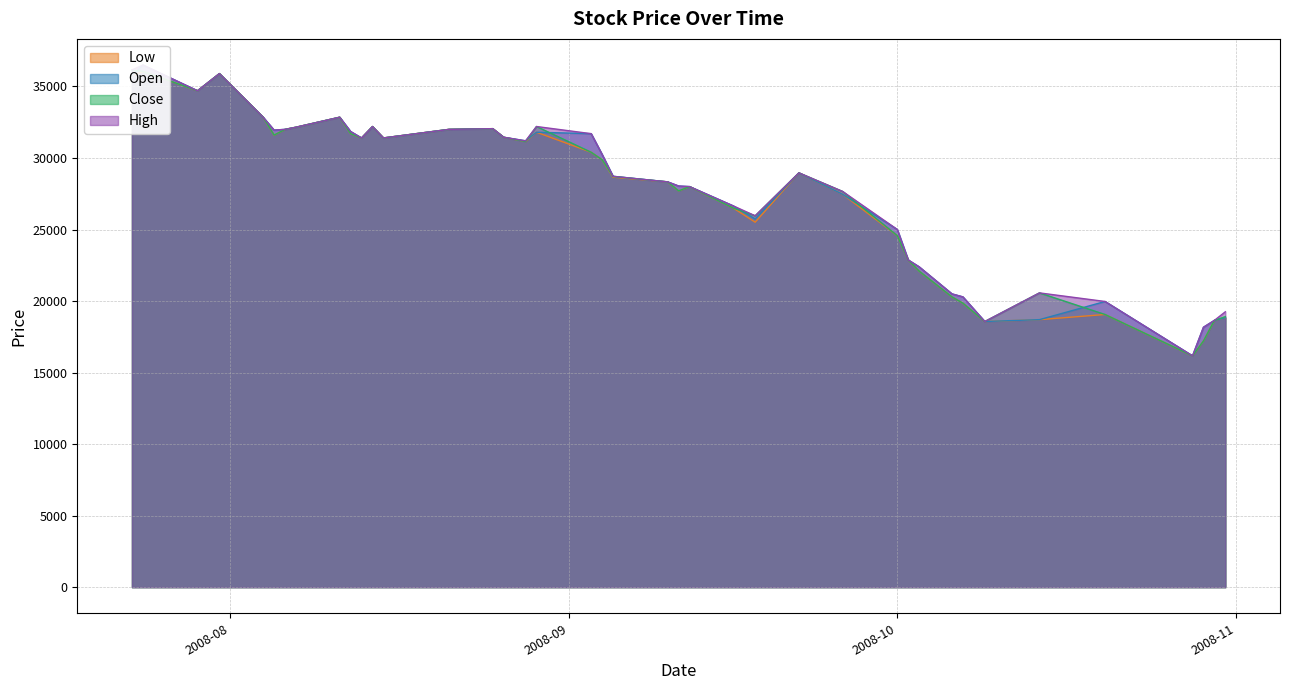

What is the label of the 12th point from the left?

2008-08-14